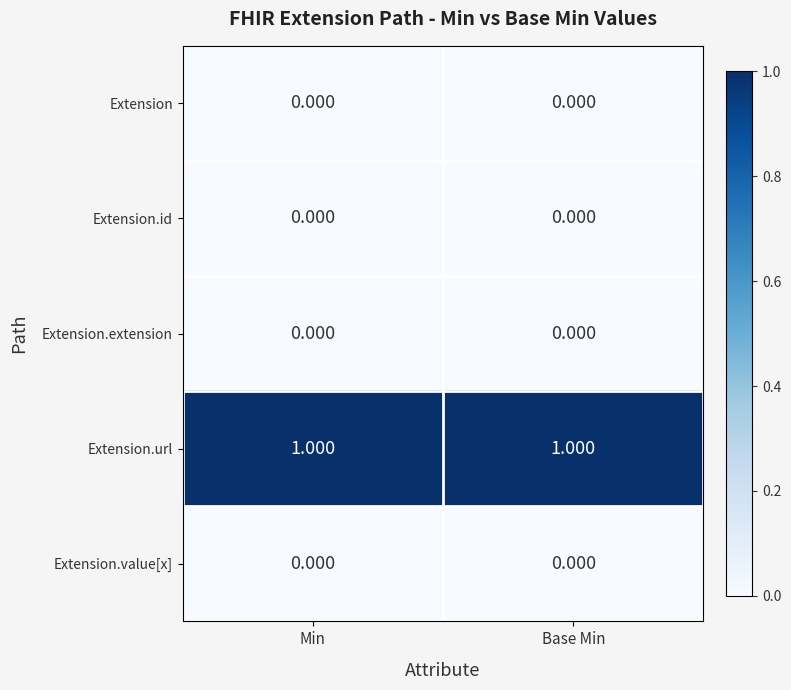

Which series has the largest total across all categories?

Extension.url